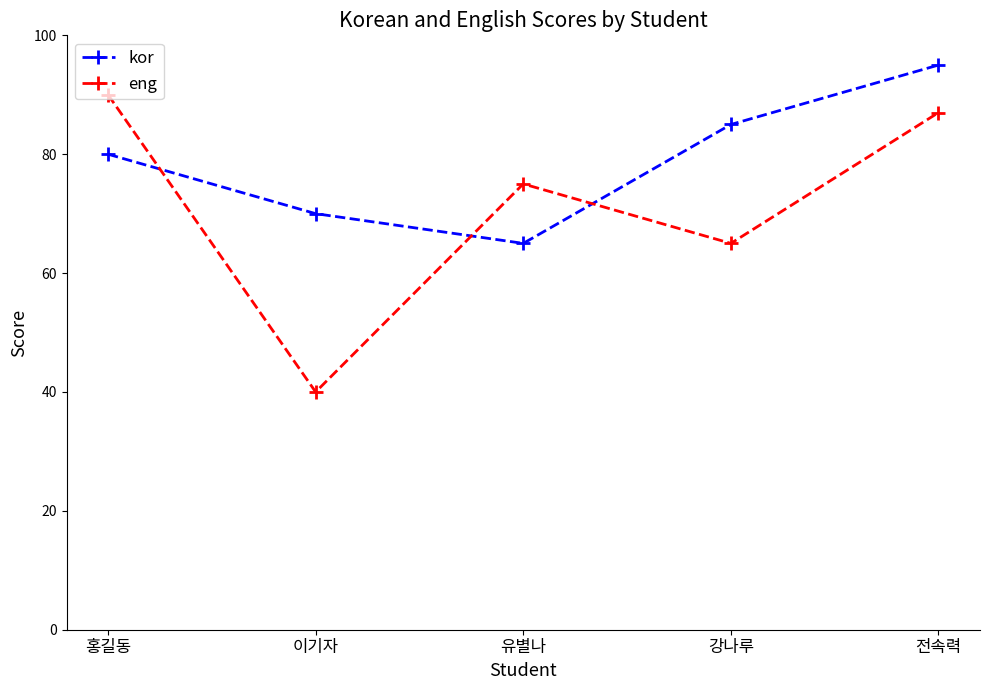

Reading right to left, transcribe all the data shown in this chart.

kor: 전속력=95	강나루=85	유별나=65	이기자=70	홍길동=80
eng: 전속력=87	강나루=65	유별나=75	이기자=40	홍길동=90